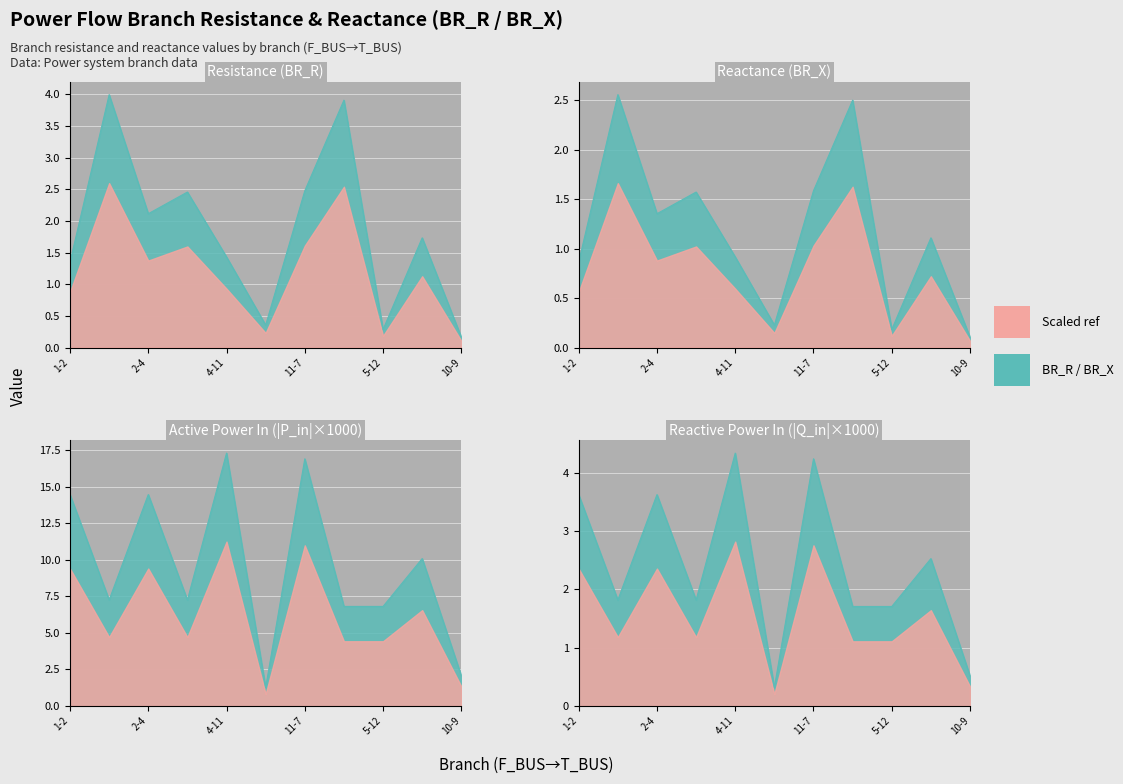

The value of BR_X at 10-9 is 0.2. True or false?

True